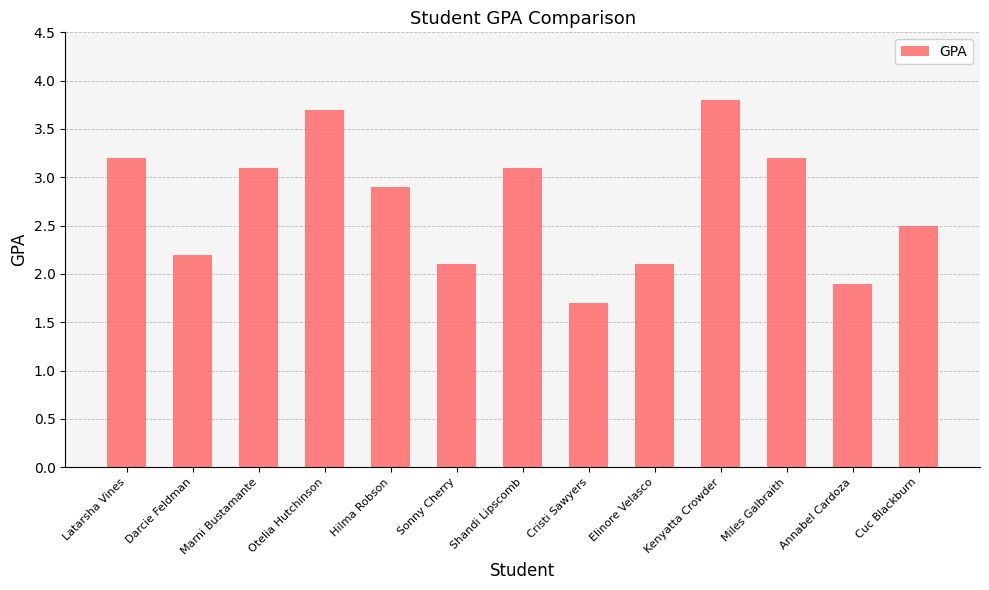

What is the sum of the values at Annabel Cardoza and Sonny Cherry?

4.0